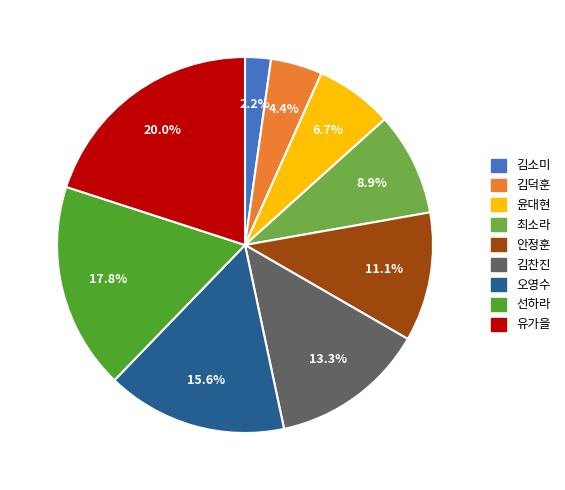

Between 선하라 and 김찬진, which is larger?

선하라